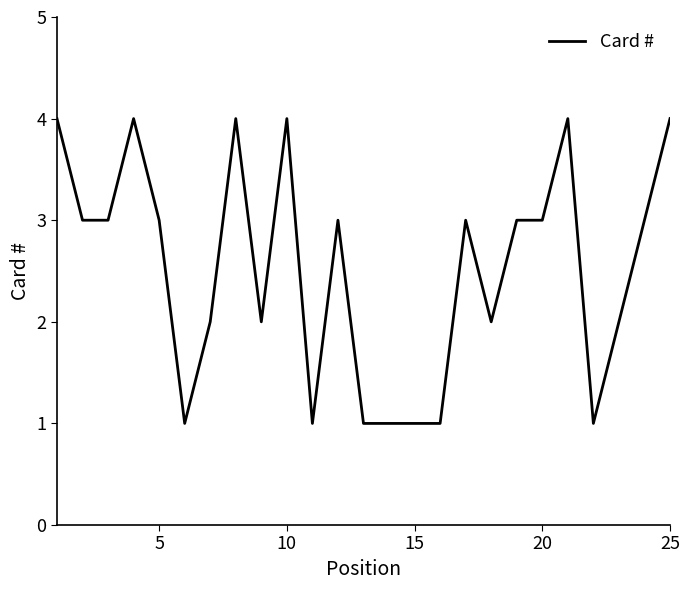

What is the difference between the maximum and minimum values?

3